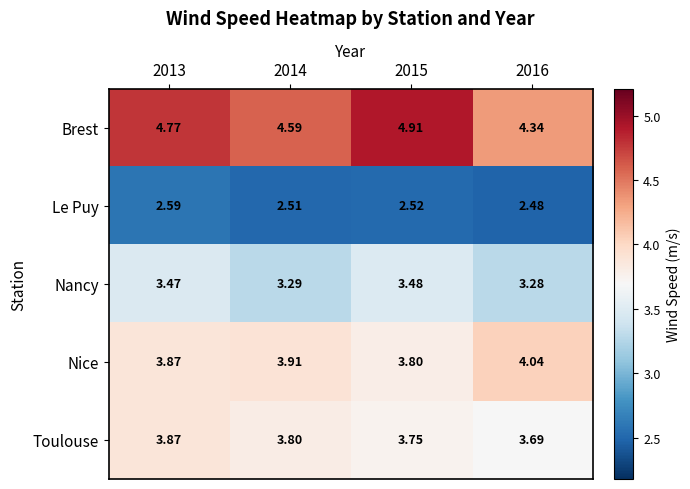

Rank the series at 2014 from highest to lowest value.

Brest, Nice, Toulouse, Nancy, Le Puy